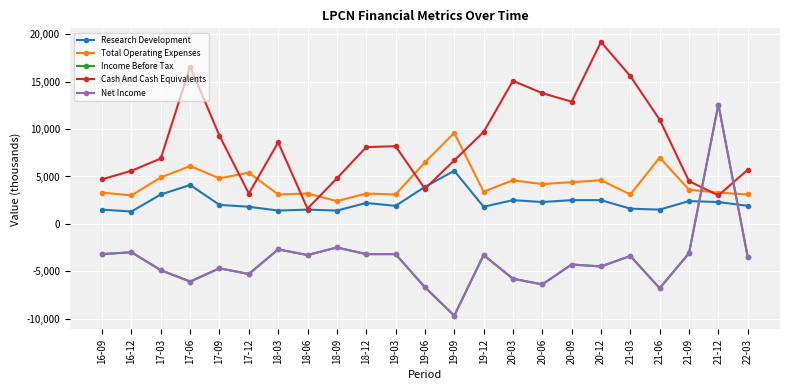

The value of Net Income at 19-12 is -3300. True or false?

True